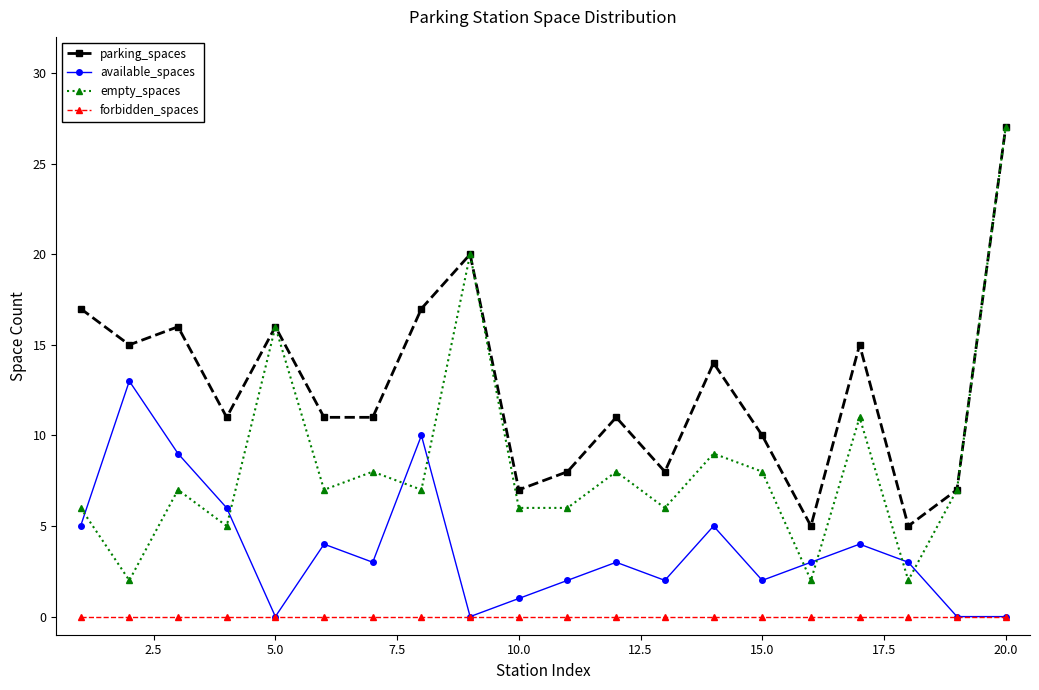

Which series has the largest range (max minus min)?

empty_spaces